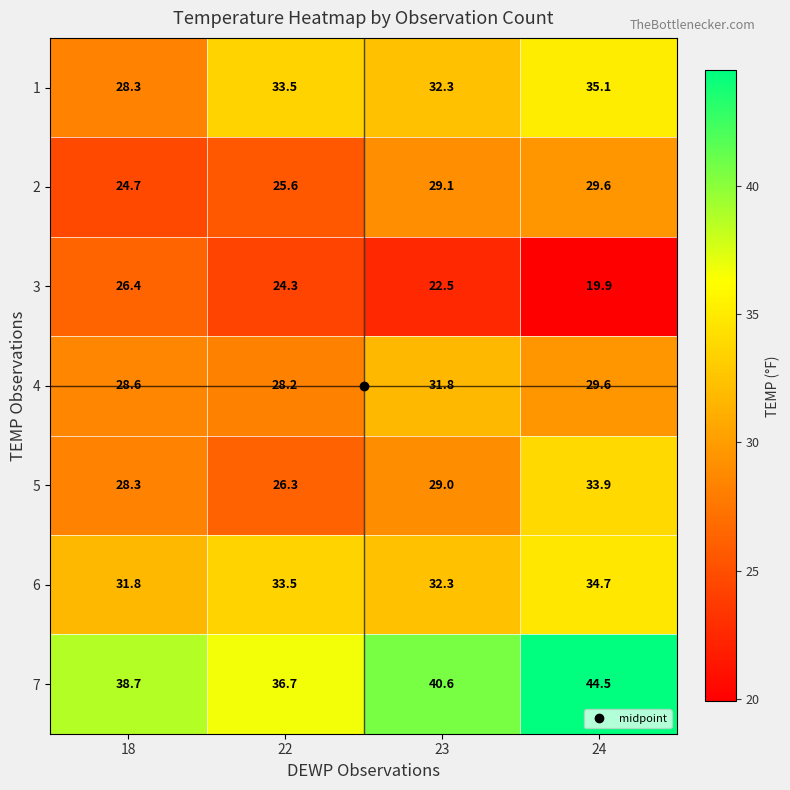

List the labels in order of 4 value, largest first.

23, 24, 18, 22